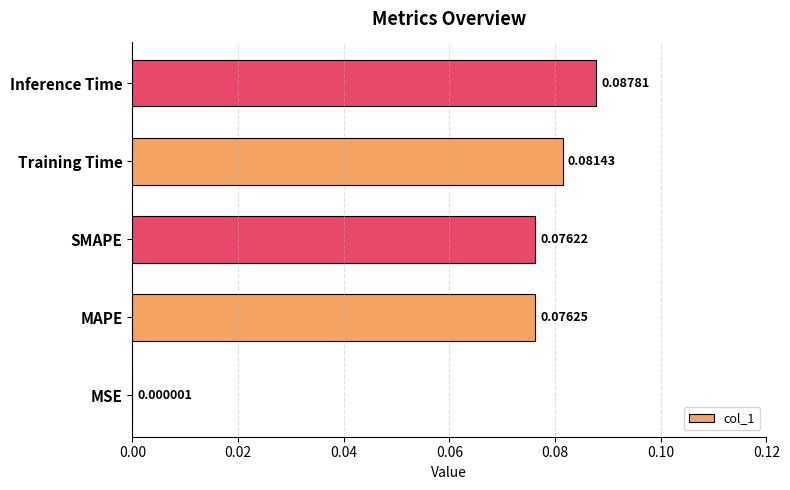

What is the sum of all values?

0.3